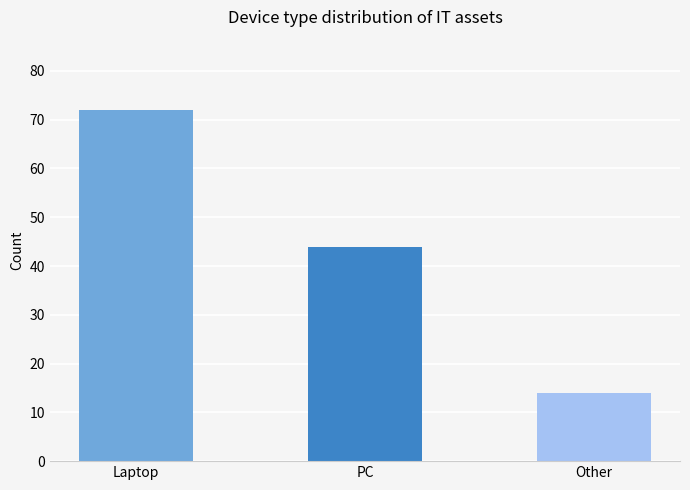

What is the difference between the maximum and minimum values?

58